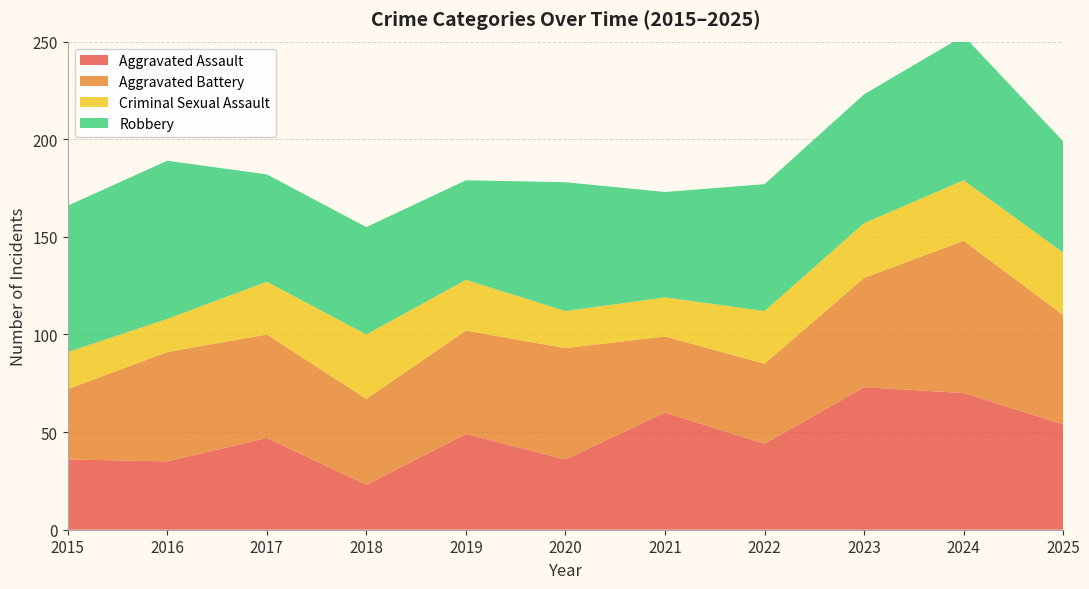

Reading left to right, what are all the values shown in this chart?

Aggravated Assault: 36	35	47	23	49	36	60	44	73	70	54
Aggravated Battery: 36	56	53	44	53	57	39	41	56	78	56
Criminal Sexual Assault: 19	17	27	33	26	19	20	27	28	31	32
Robbery: 75	81	55	55	51	66	54	65	66	74	57